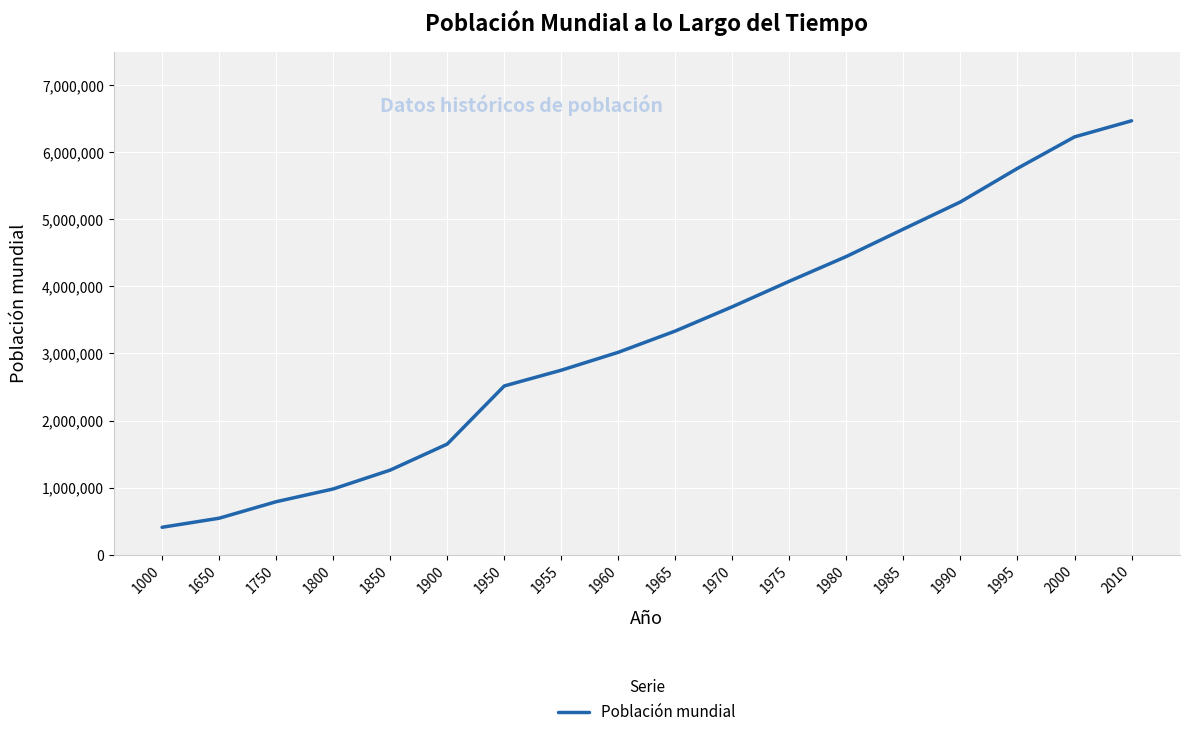

List the labels in order of value, smallest first.

1000, 1650, 1750, 1800, 1850, 1900, 1950, 1955, 1960, 1965, 1970, 1975, 1980, 1985, 1990, 1995, 2000, 2010